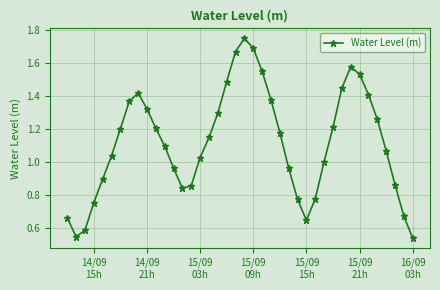

What is the sum of all values?

44.7